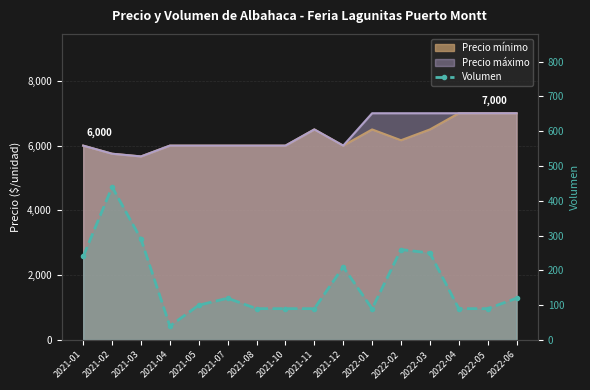

Between 2021-08 and 2022-03, which is larger?

2022-03